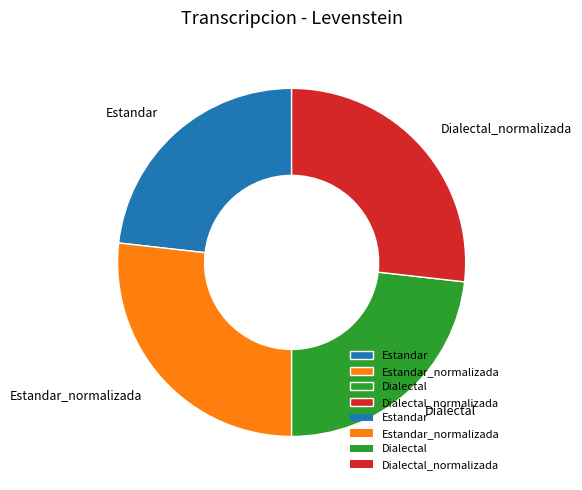

Is there a majority slice in this chart?

No